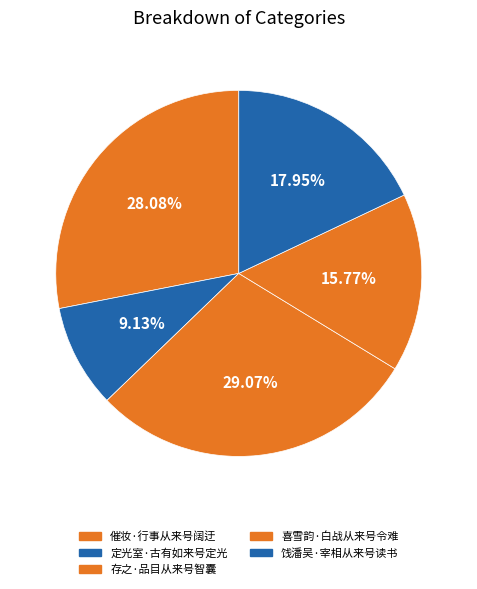

How many segments does this pie chart have?

5